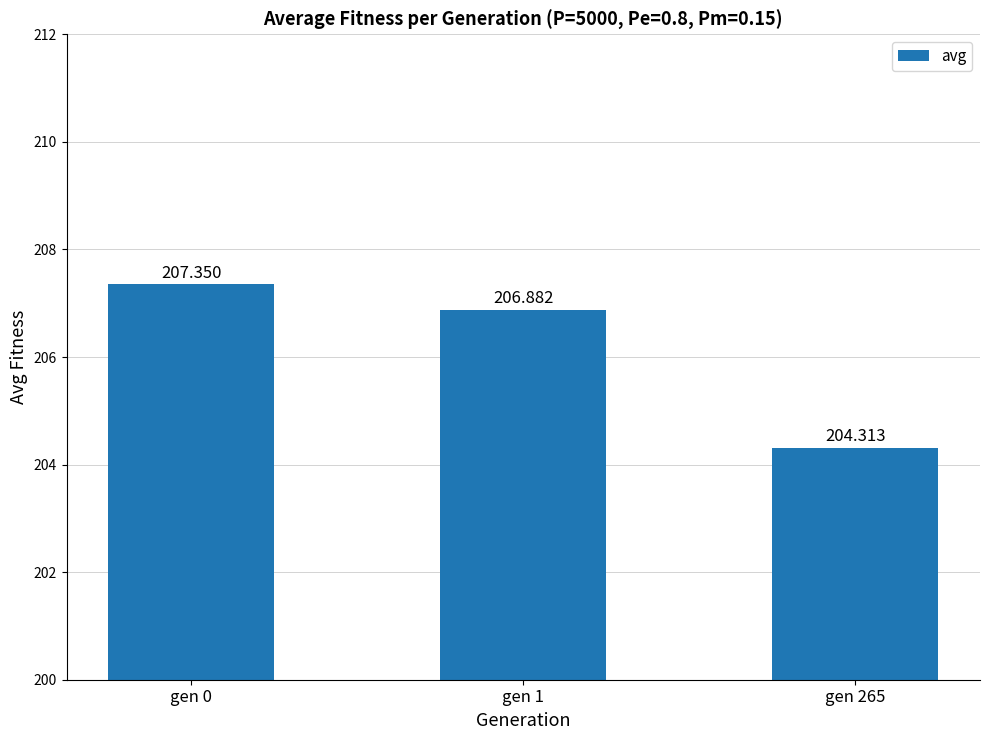

What is the difference between the maximum and minimum values?

3.0